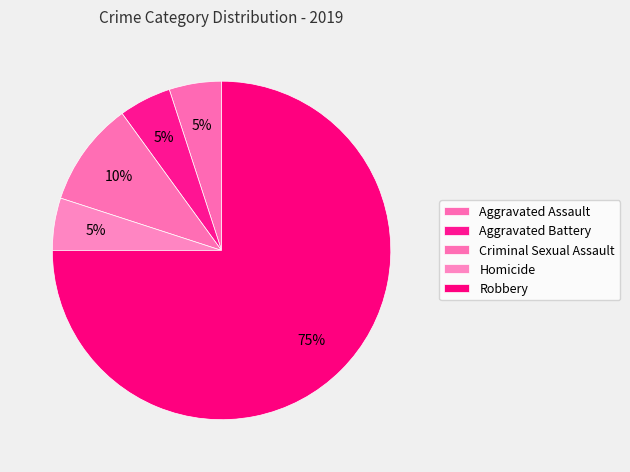

Rank the categories by value from highest to lowest.

Robbery, Criminal Sexual Assault, Aggravated Assault, Aggravated Battery, Homicide